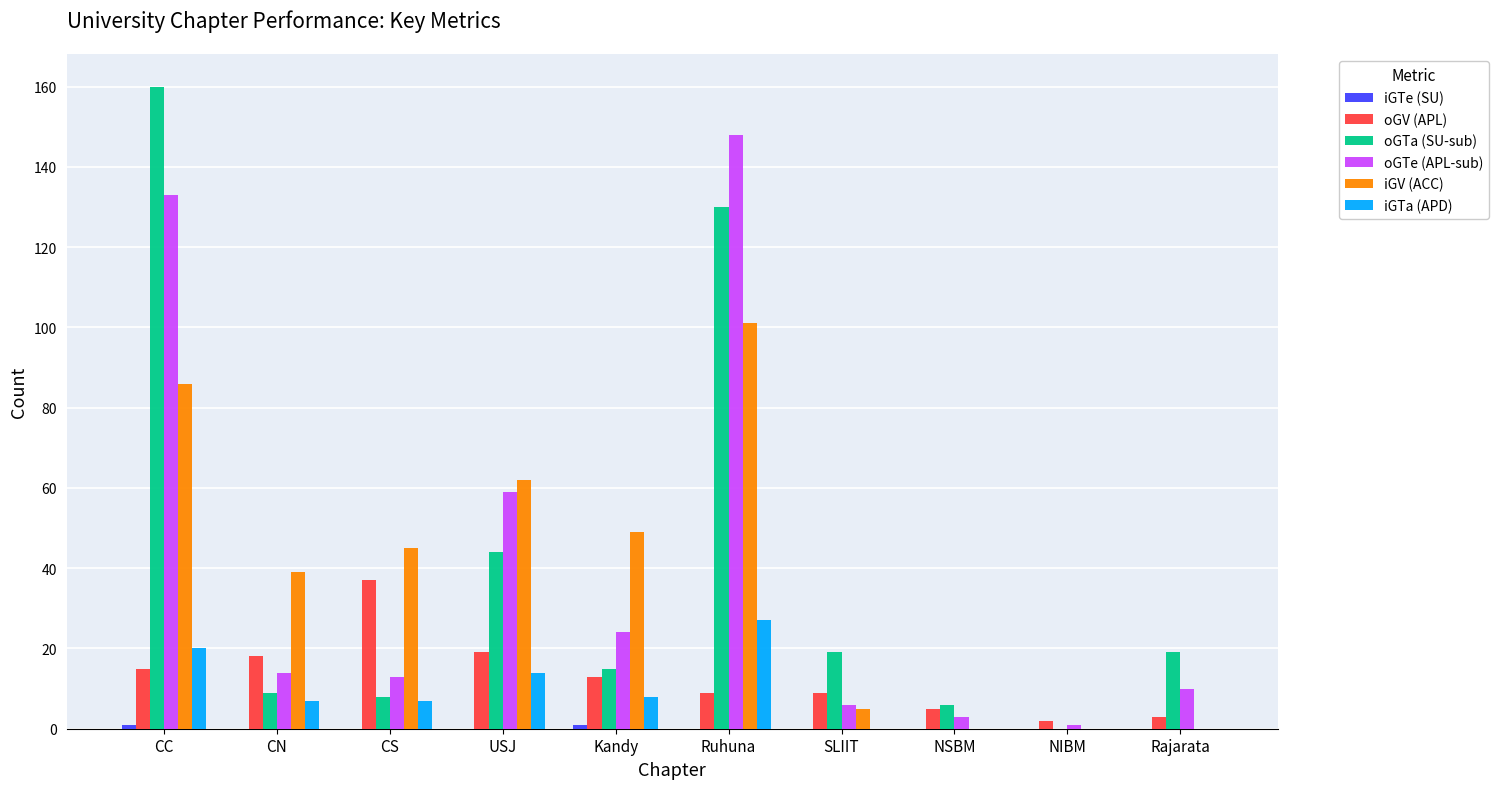

What is the sum of all iGTa (APD) values?

83